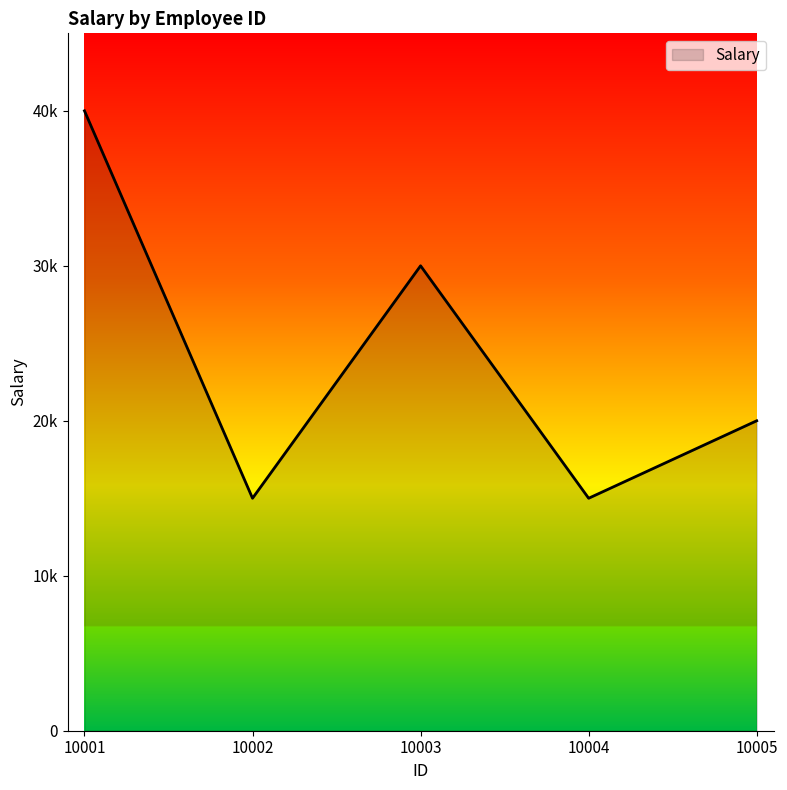

Reading right to left, what are all the values shown in this chart?

20000	15000	30000	15000	40000